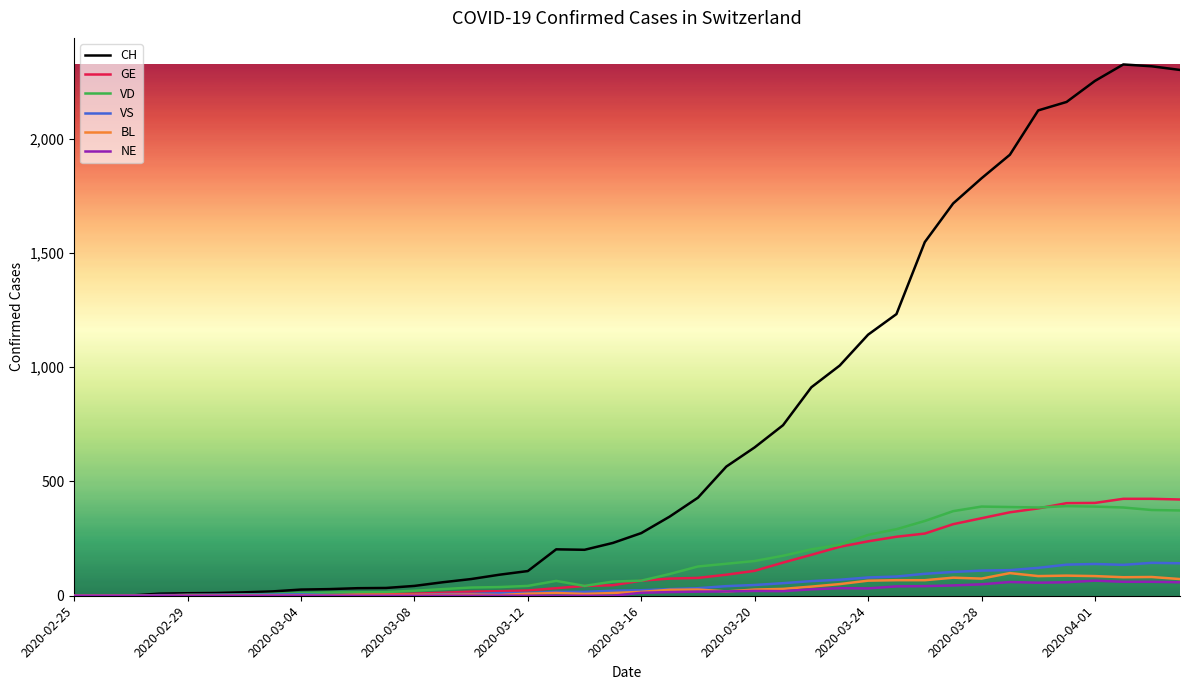

Which series has the widest spread of values?

CH